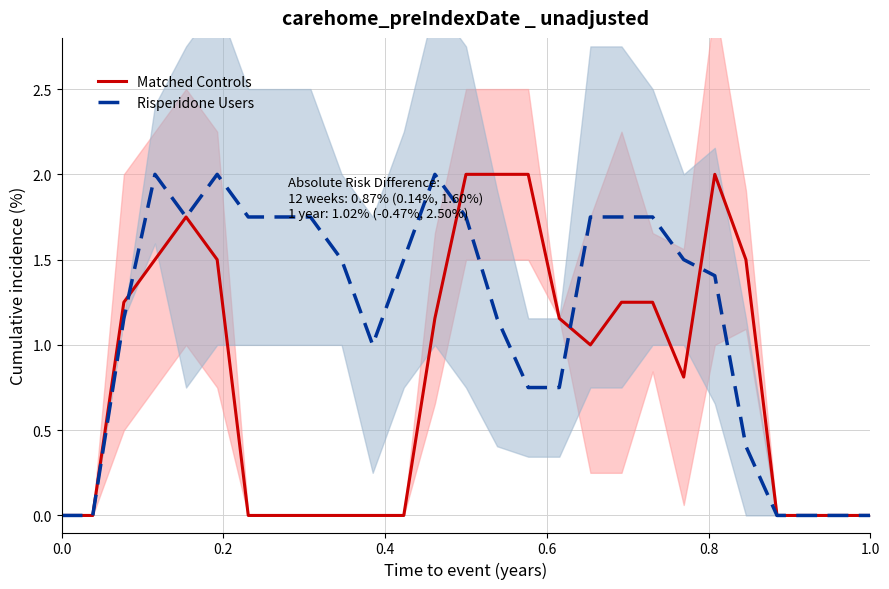

Is it true that Risperidone Users equals 0.0 at 1.0?

True